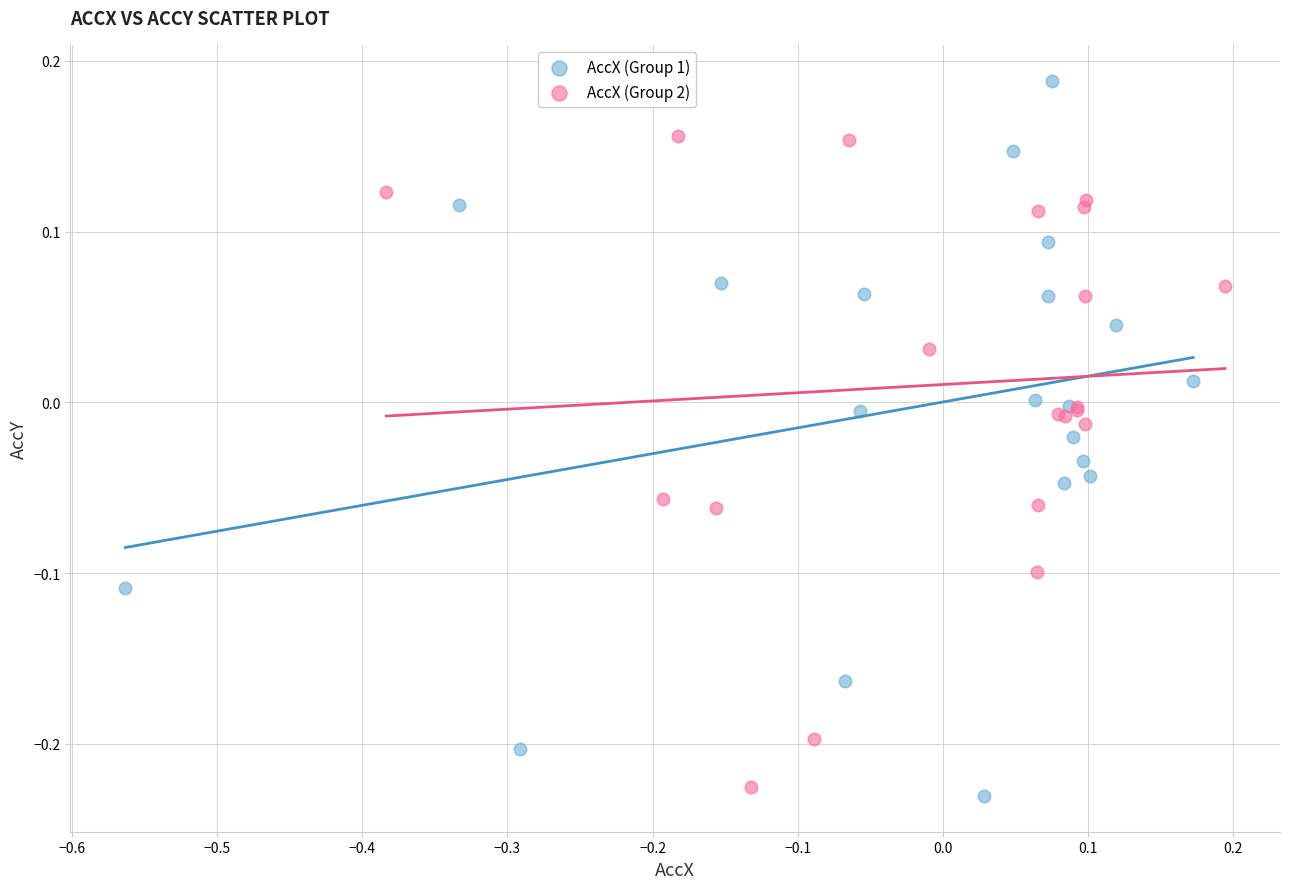

Which series has the widest spread of Y values?

AccX (Group 1)